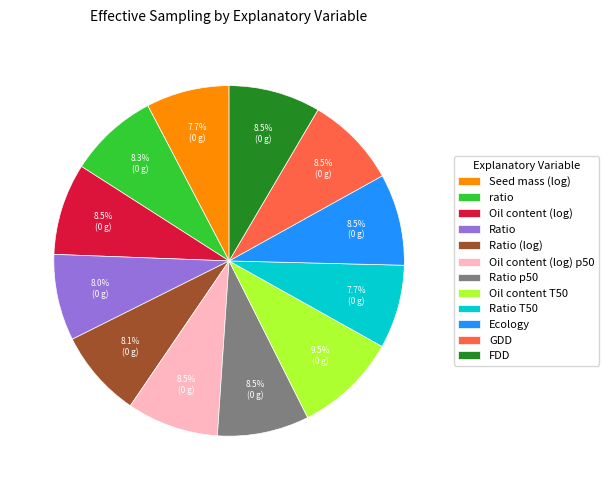

What is the ratio of the value at Oil content (log) p50 to the value at GDD?

1.0